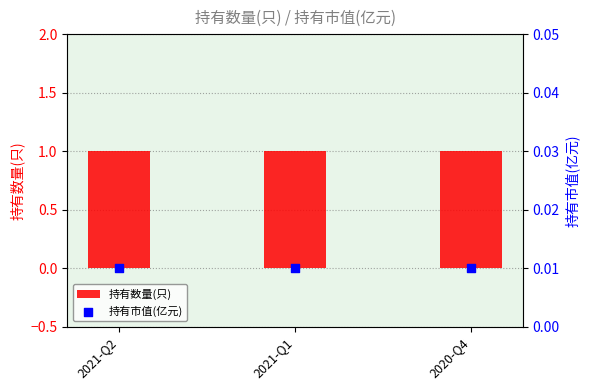

Which series contains the lowest Y value?

持有市值(亿元)